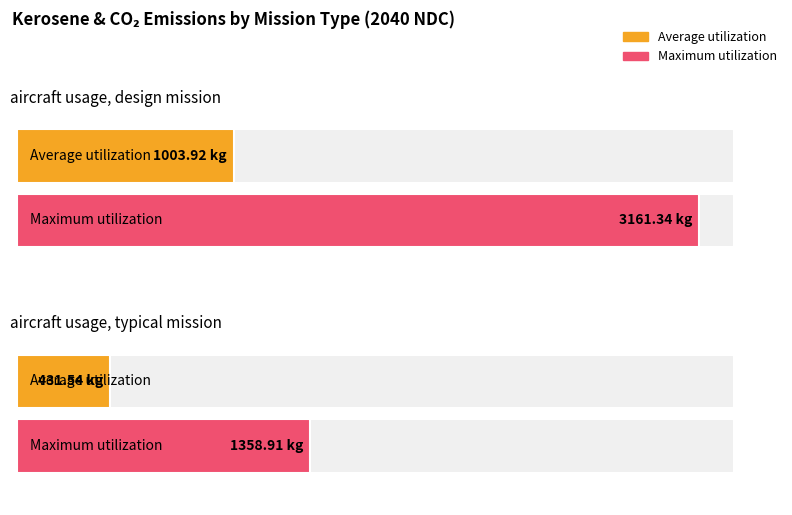

What is the approximate value of Average utilization at aircraft usage, design mission?

1003.9